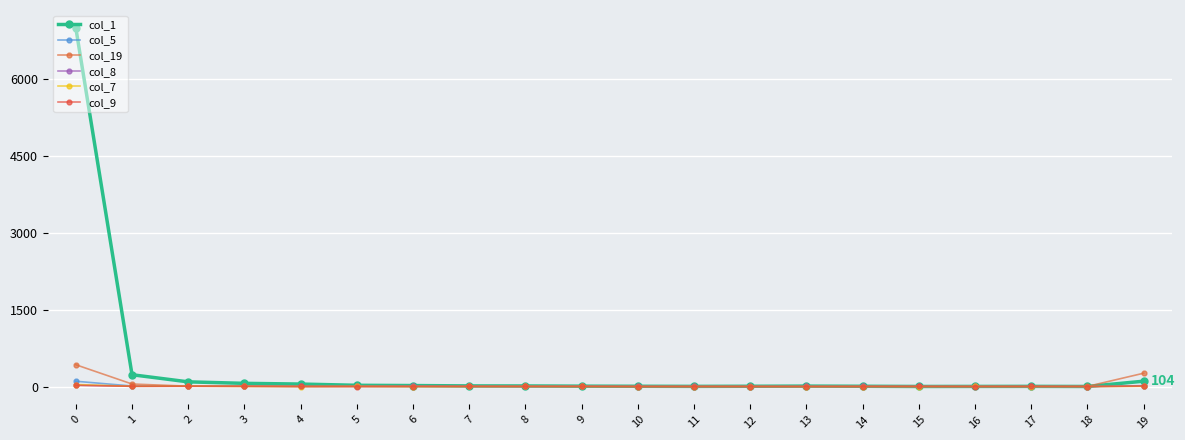

Is this an area chart (filled region under the line)?

No